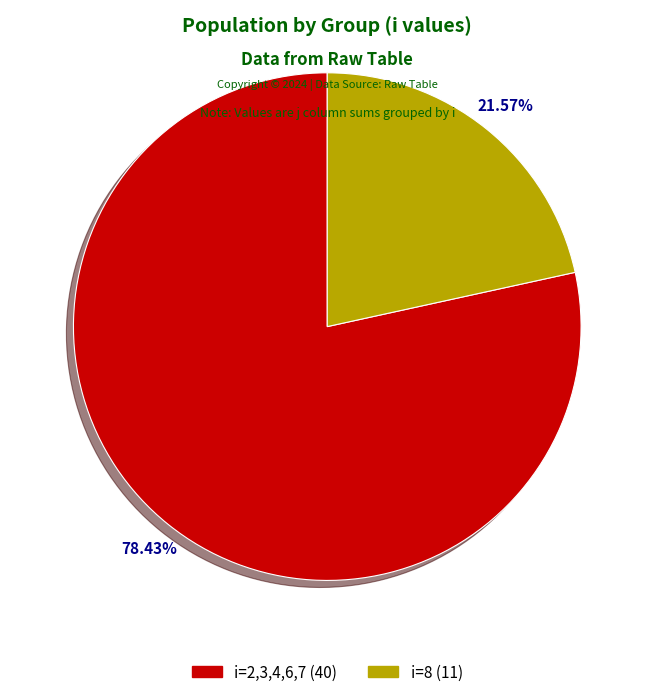

Approximately how many times larger is the value at i=2,3,4,6,7 (40) compared to i=8 (11)?

3.6